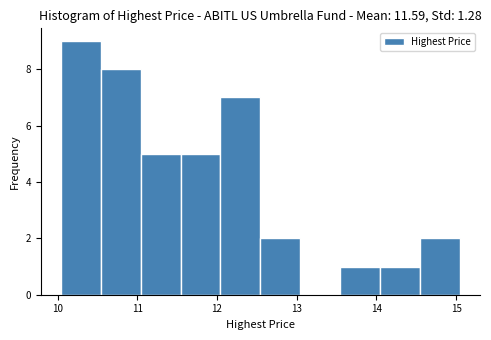

How tall is the bar that spans 11.5 to 12.0 on the x-axis? Neither the bar edges nor the heights are printed on the chart, so give them approximately, as read against the axes.

5